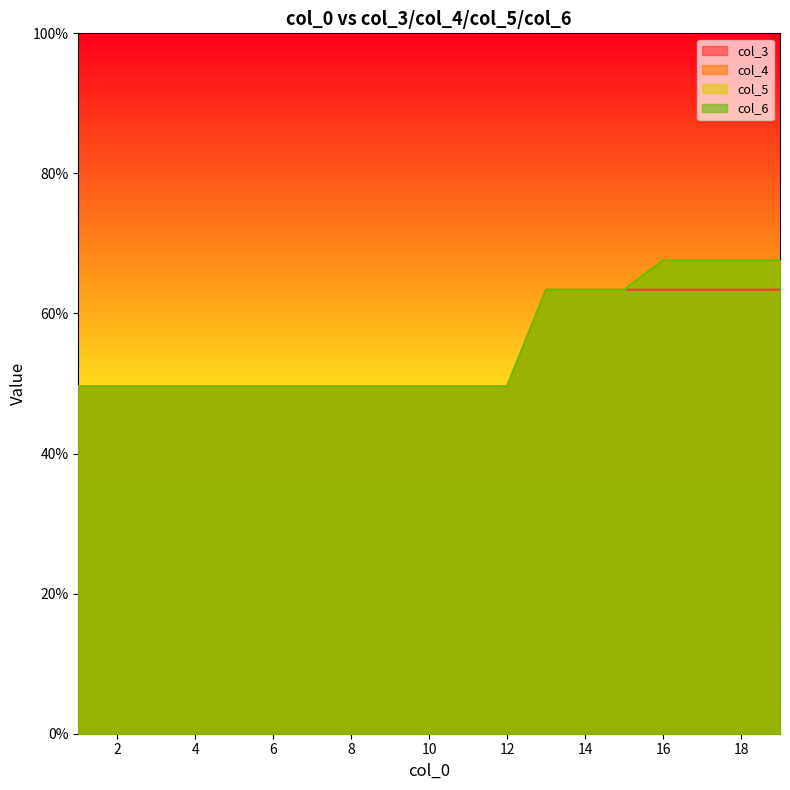

Reading left to right, what are all the values shown in this chart?

col_3: 1=49.6	2=49.6	3=49.6	4=49.6	5=49.6	6=49.6	7=49.6	8=49.6	9=49.6	10=49.6	11=49.6	12=49.6	13=63.4	14=63.4	15=63.4	16=63.4	17=63.4	18=63.4	19=63.4
col_4: 1=49.6	2=49.6	3=49.6	4=49.6	5=49.6	6=49.6	7=49.6	8=49.6	9=49.6	10=49.6	11=49.6	12=49.6	13=63.4	14=63.4	15=63.4	16=67.6	17=67.6	18=67.6	19=67.6
col_5: 1=49.6	2=49.6	3=49.6	4=49.6	5=49.6	6=49.6	7=49.6	8=49.6	9=49.6	10=49.6	11=49.6	12=49.6	13=63.4	14=63.4	15=63.4	16=67.6	17=67.6	18=67.6	19=67.6
col_6: 1=49.6	2=49.6	3=49.6	4=49.6	5=49.6	6=49.6	7=49.6	8=49.6	9=49.6	10=49.6	11=49.6	12=49.6	13=63.4	14=63.4	15=63.4	16=67.6	17=67.6	18=67.6	19=67.6